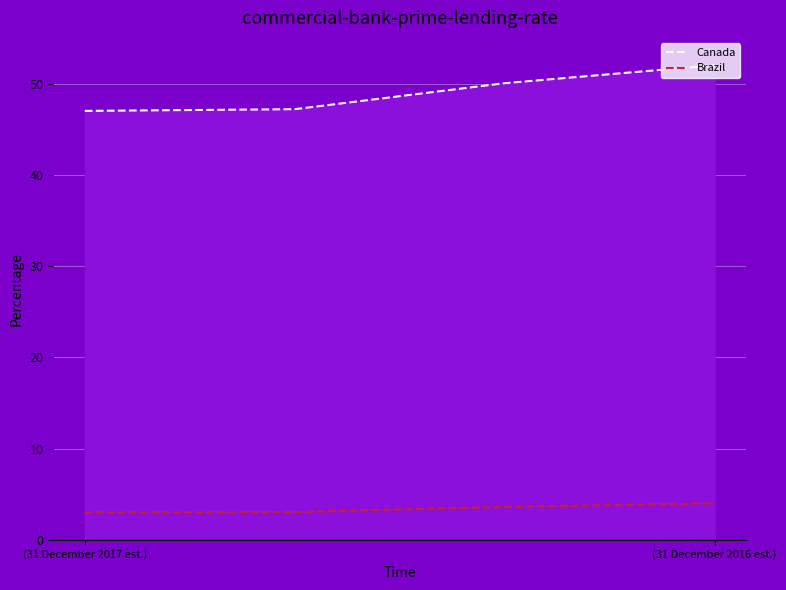

What is the approximate value of Brazil at (31 December 2016 est.)?

4.0